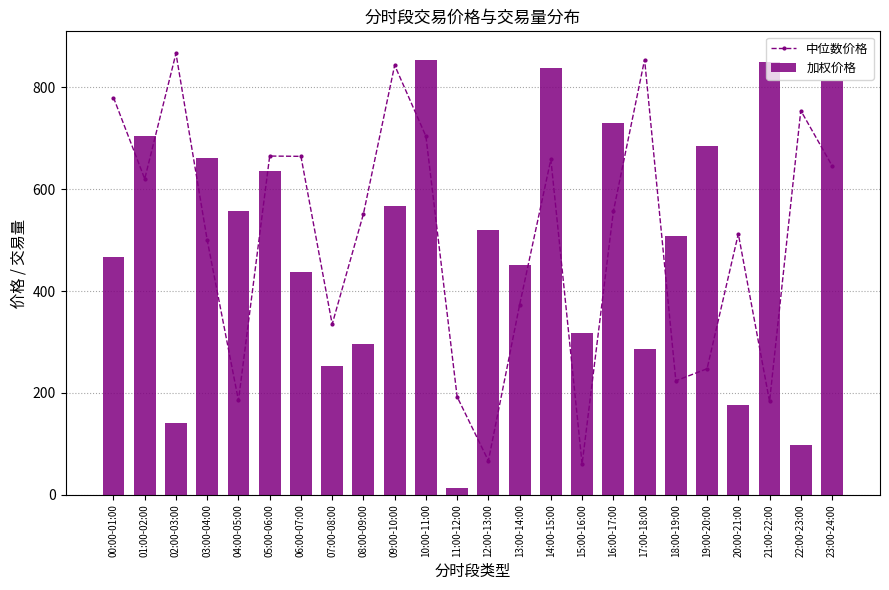

Rank the categories by 加权价格 value from lowest to highest.

11:00-12:00, 22:00-23:00, 02:00-03:00, 20:00-21:00, 07:00-08:00, 17:00-18:00, 08:00-09:00, 15:00-16:00, 06:00-07:00, 13:00-14:00, 00:00-01:00, 18:00-19:00, 12:00-13:00, 04:00-05:00, 09:00-10:00, 05:00-06:00, 03:00-04:00, 19:00-20:00, 01:00-02:00, 16:00-17:00, 23:00-24:00, 14:00-15:00, 21:00-22:00, 10:00-11:00